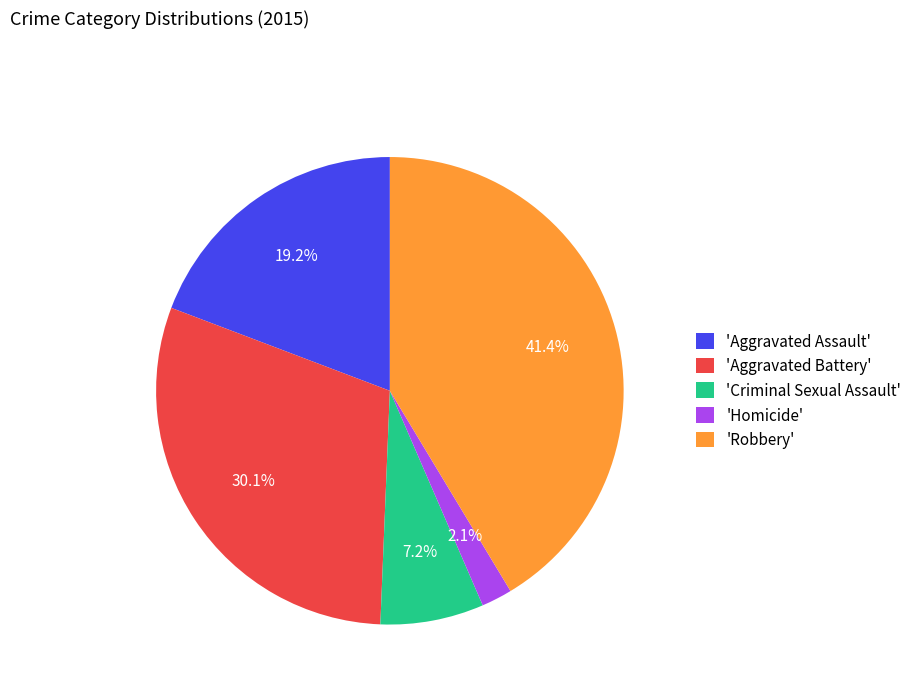

Which category has the smallest portion of the pie?

'Homicide'